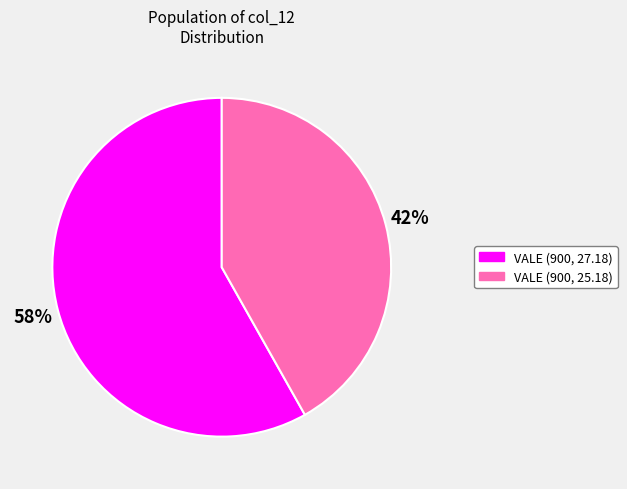

What percentage is the VALE (900, 25.18) slice, to the nearest percent?

42%